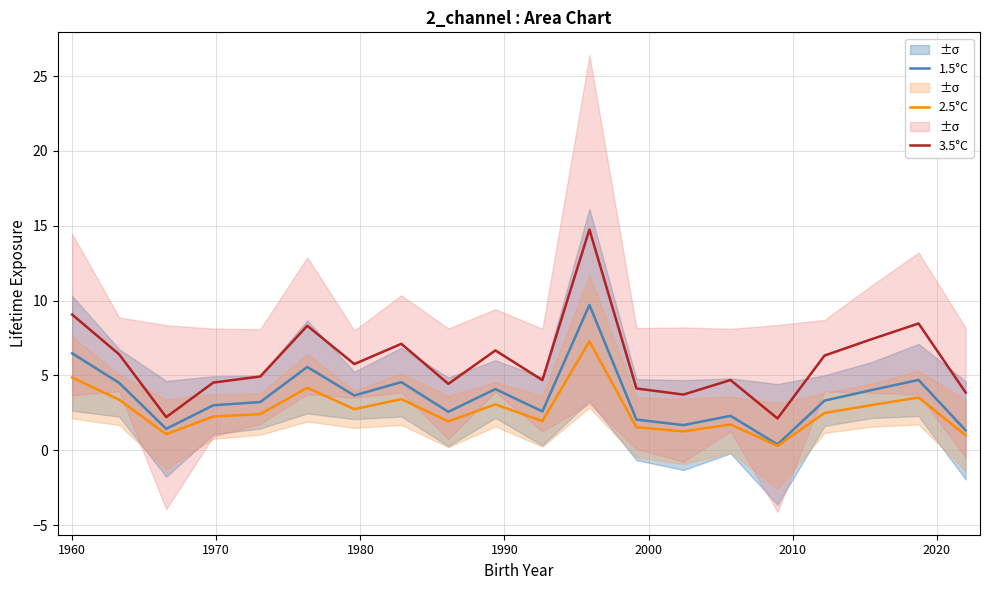

What is the difference between the second highest and second lowest values in the 3.5°C series?

6.9